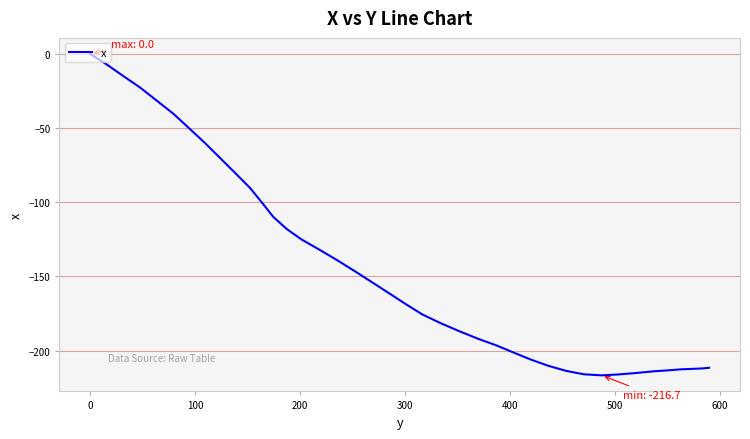

What is the difference between the maximum and minimum values?

216.7